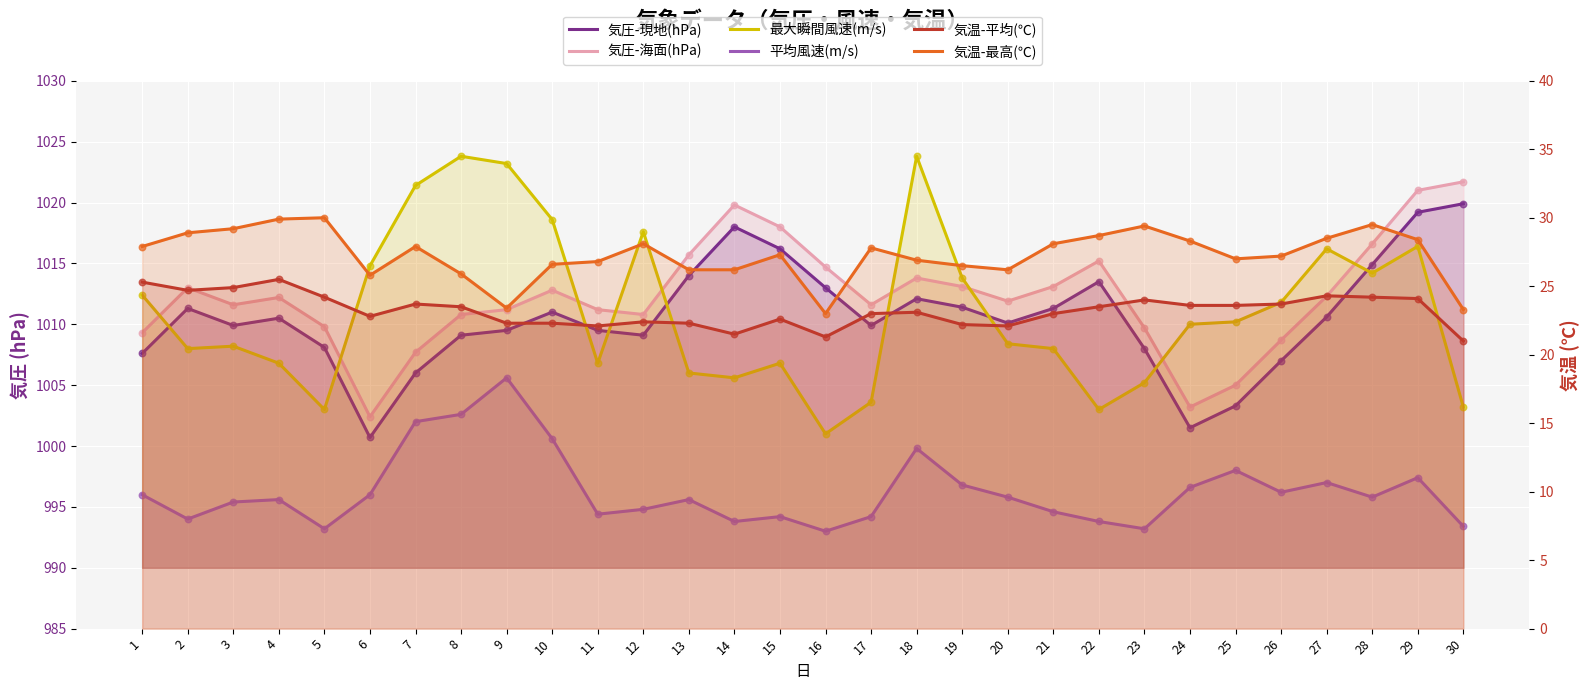

At how many categories does at least one series exceed 902?

30